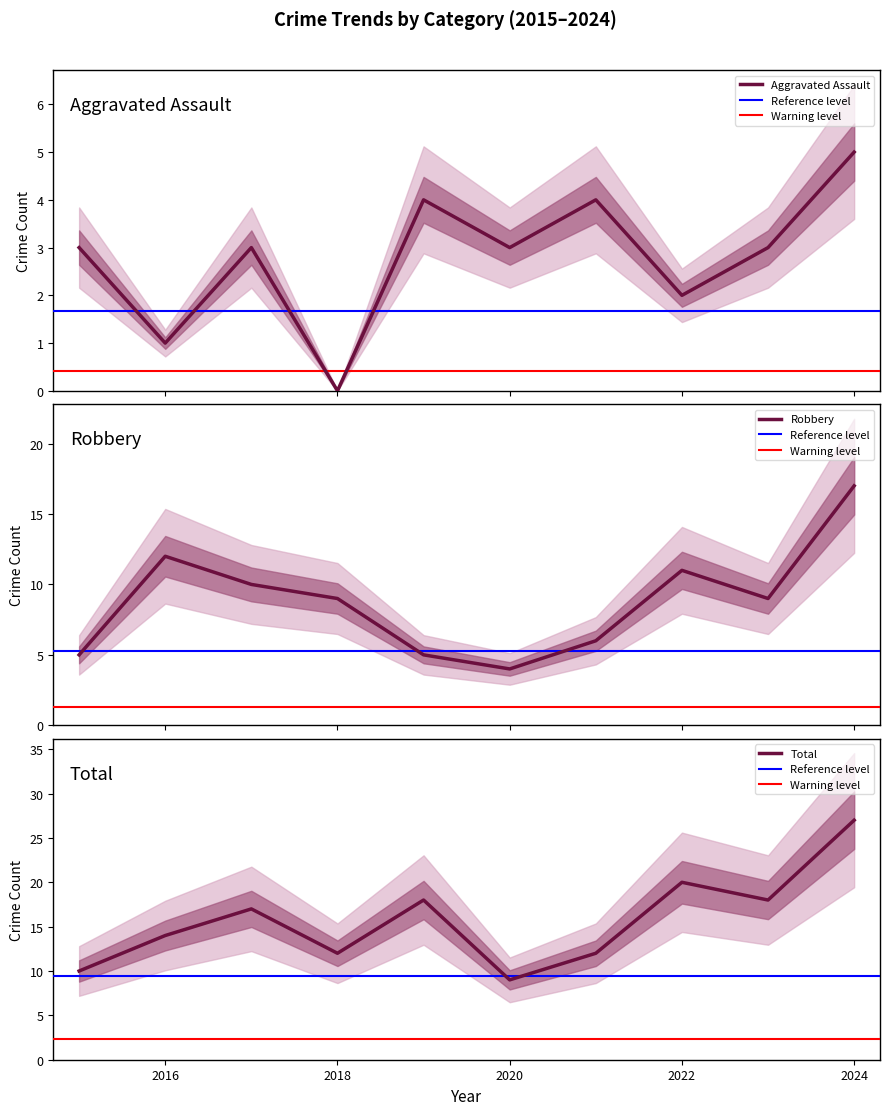

True or false: Robbery and Aggravated Assault cross at least once.

False